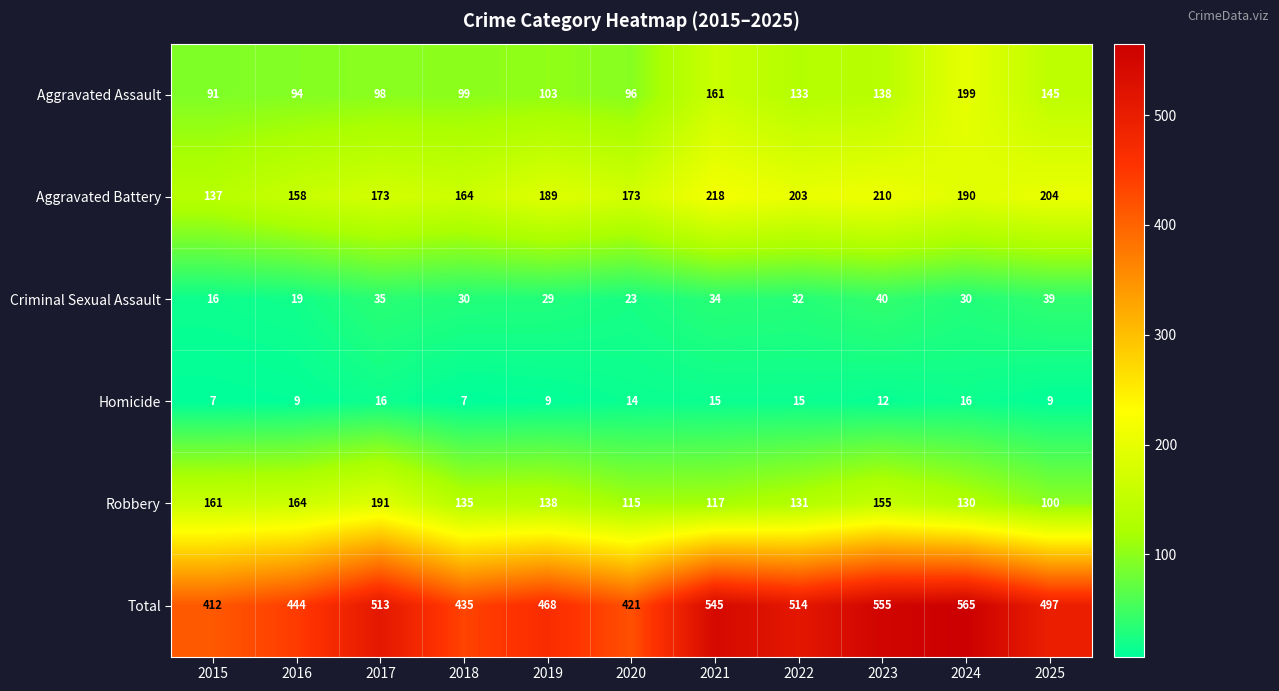

Which category has the highest value across all series?

2024